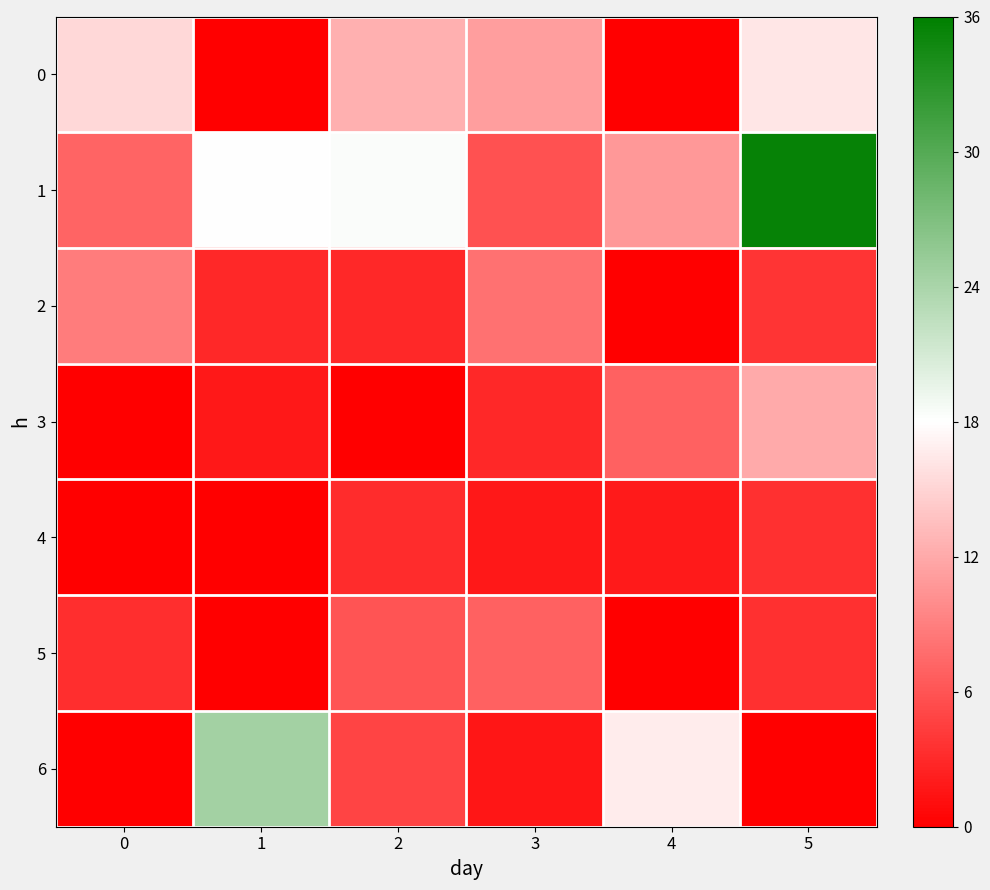

What is the total value across all series at 5?

74.3